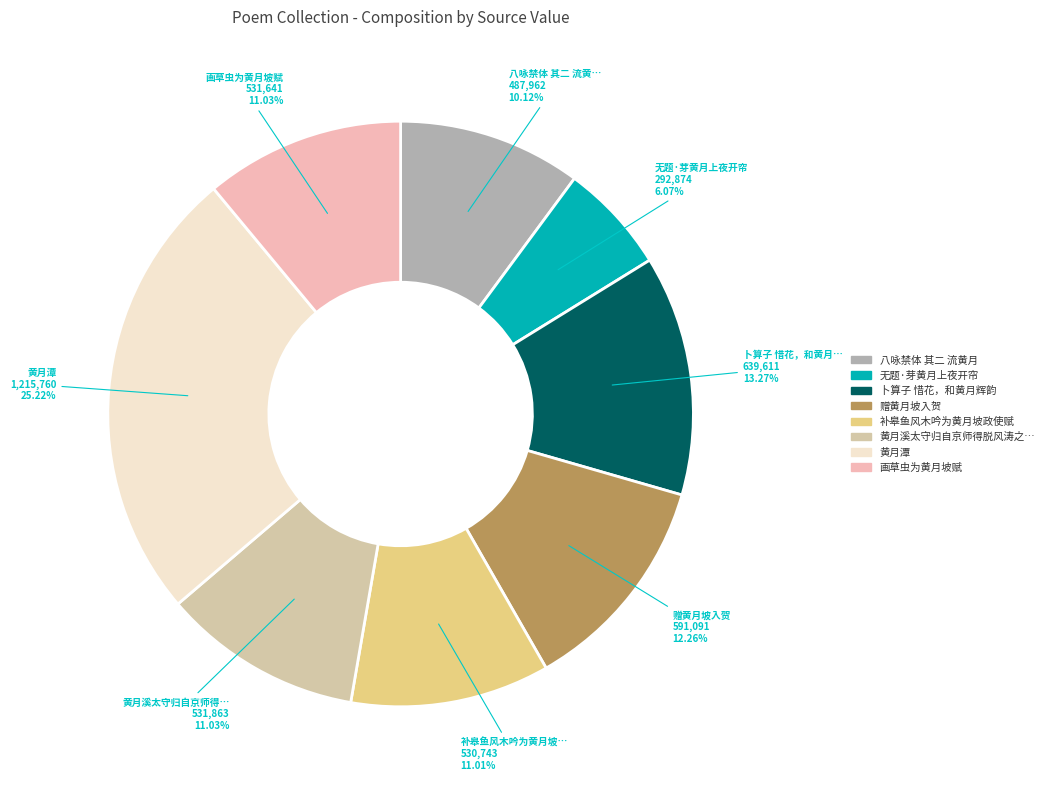

Does any single category account for the majority?

No